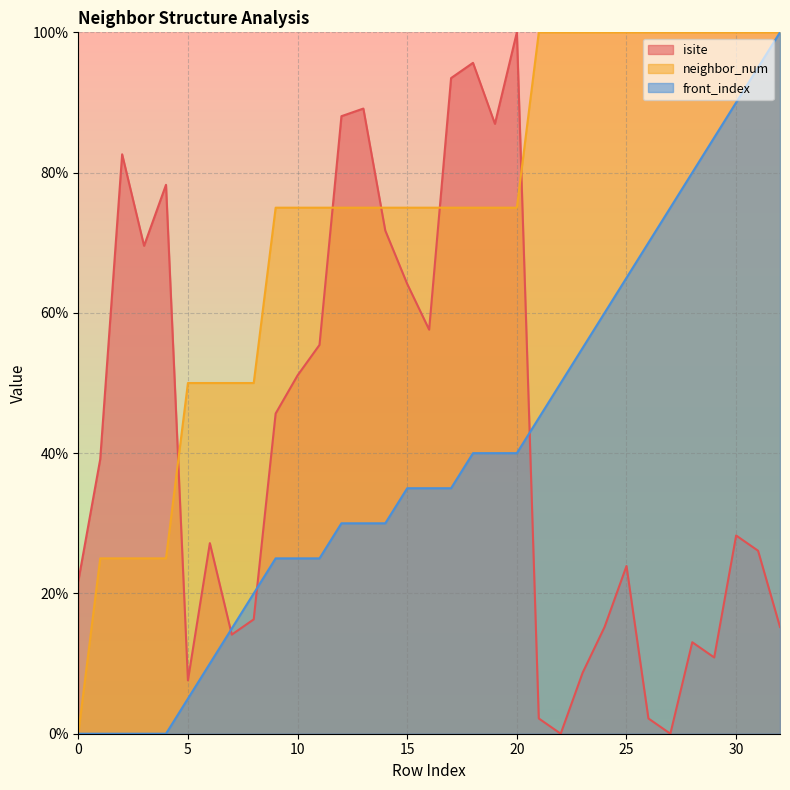

What is the difference between the maximum and minimum values in the neighbor_num series?

100.0